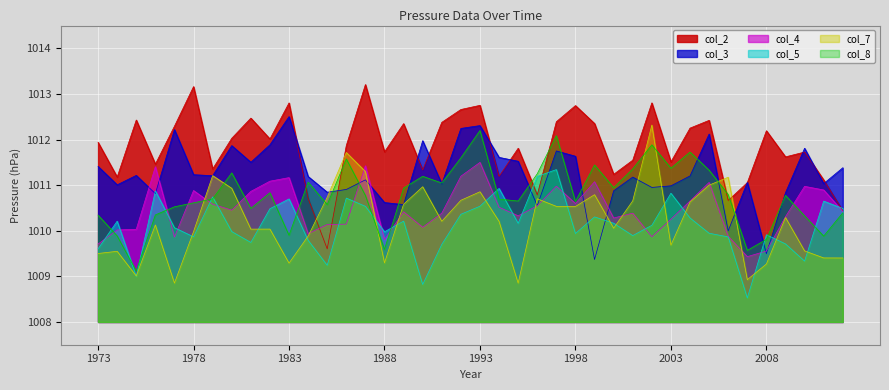

The col_2 series shows 1012.0 at 1980. True or false?

True